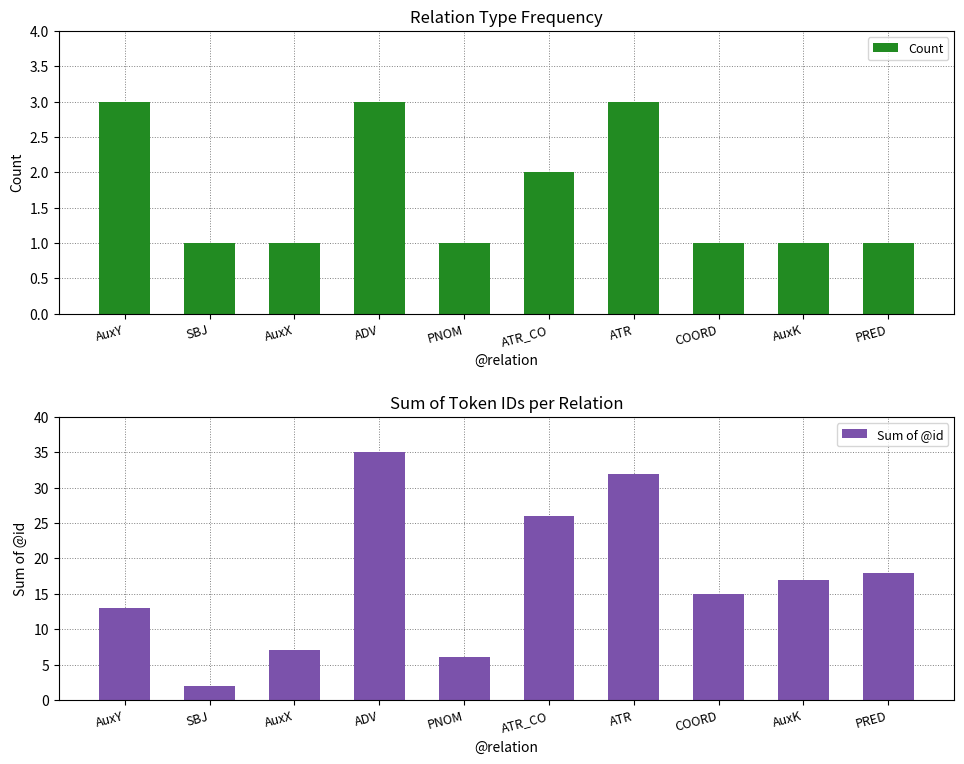

Is it true that Count equals 0 at PNOM?

False